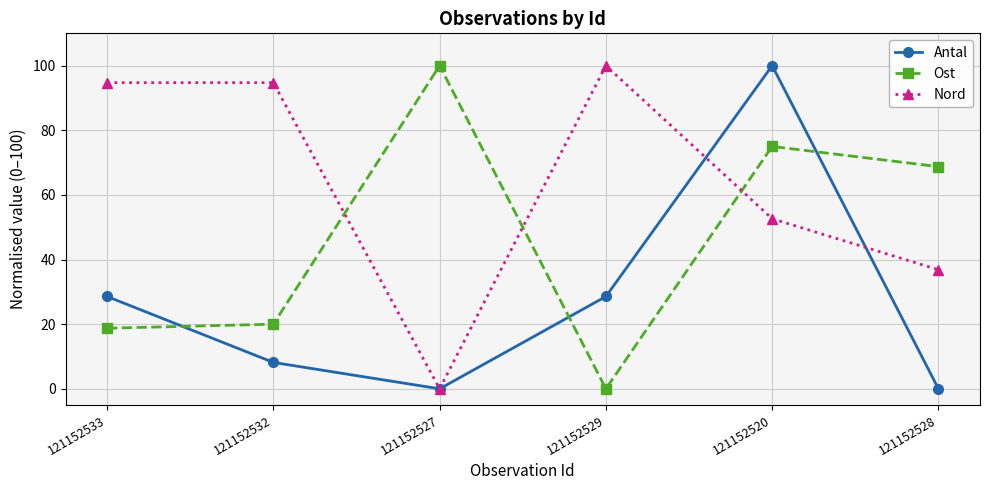

What are all the series names shown in the legend?

Antal, Ost, Nord